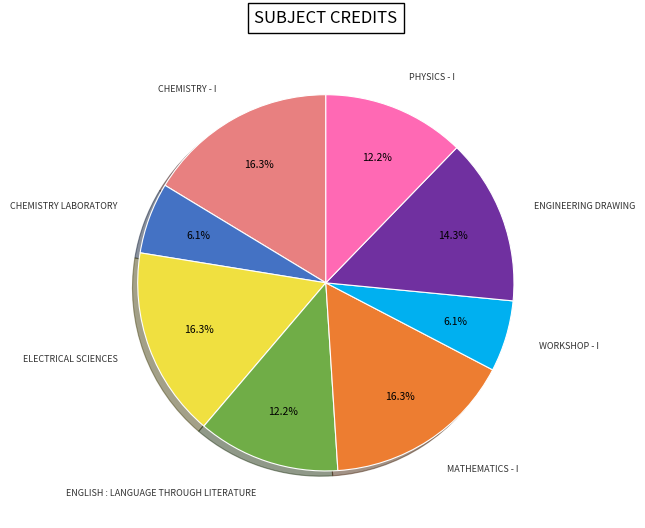

How many slices are in this pie chart?

8